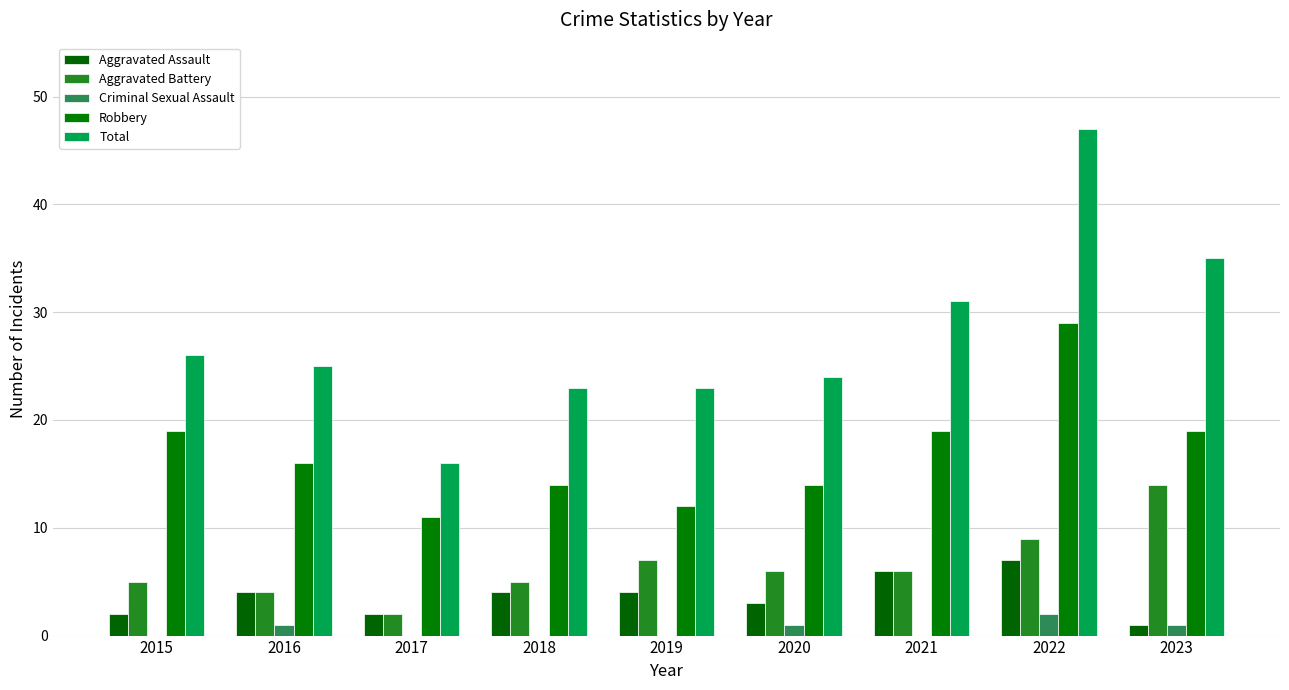

What is the average value of the Total series?

28